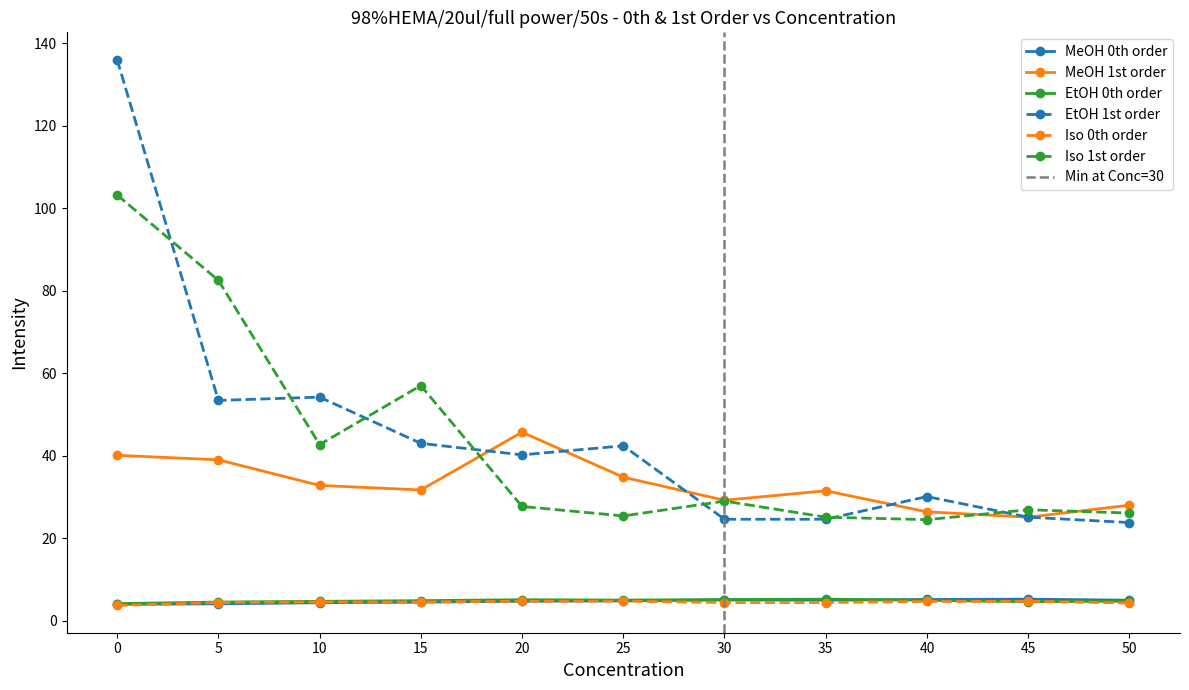

Where do MeOH 0th order and Iso 0th order first cross each other?

0 and 5